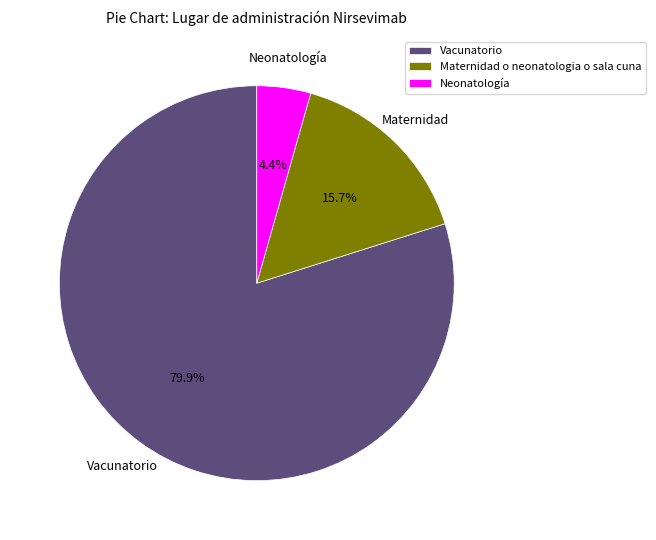

How much of the chart is everything except Neonatología?

95.6%